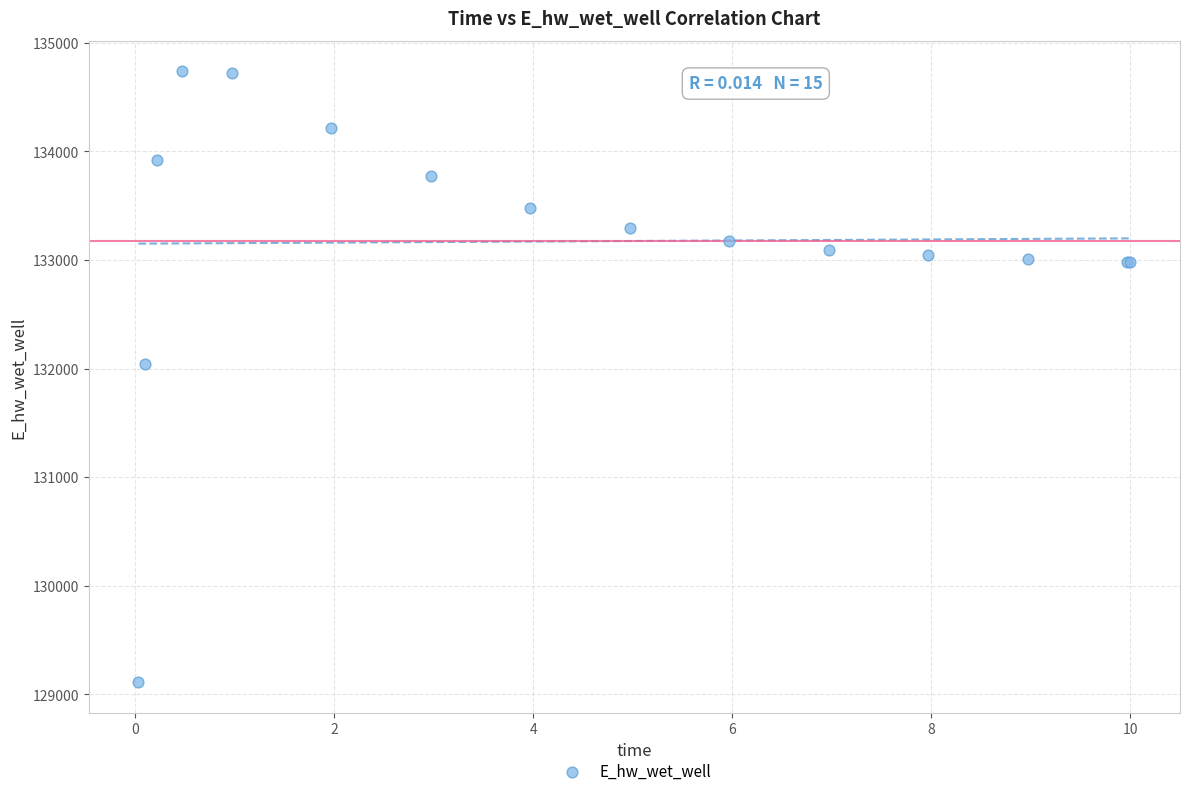

What Y value in the scatter plot is closest to 131922?

132044.9